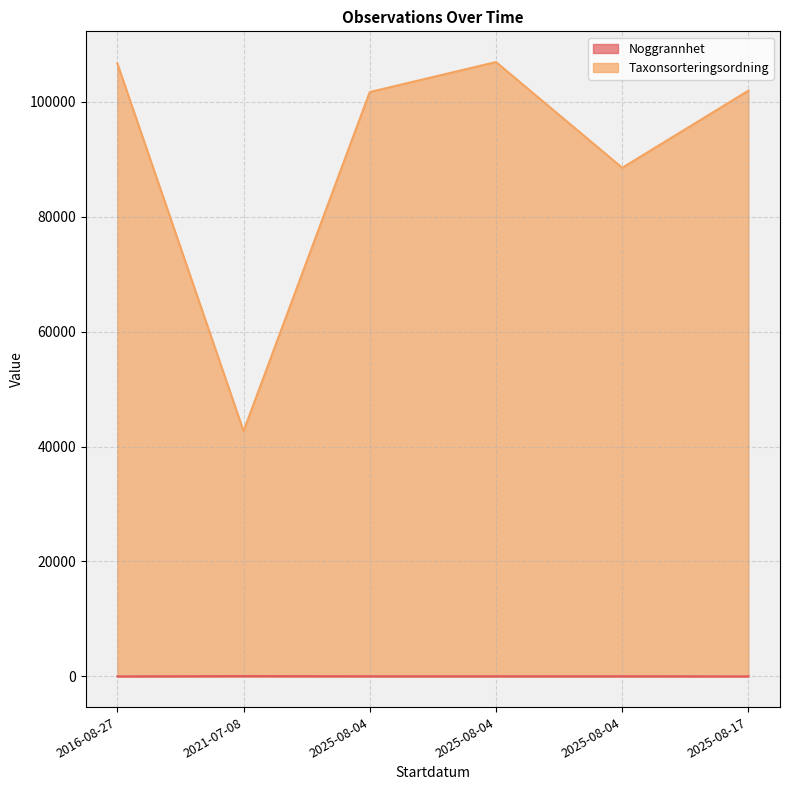

At which label is Noggrannhet closest to 27?

2025-08-04